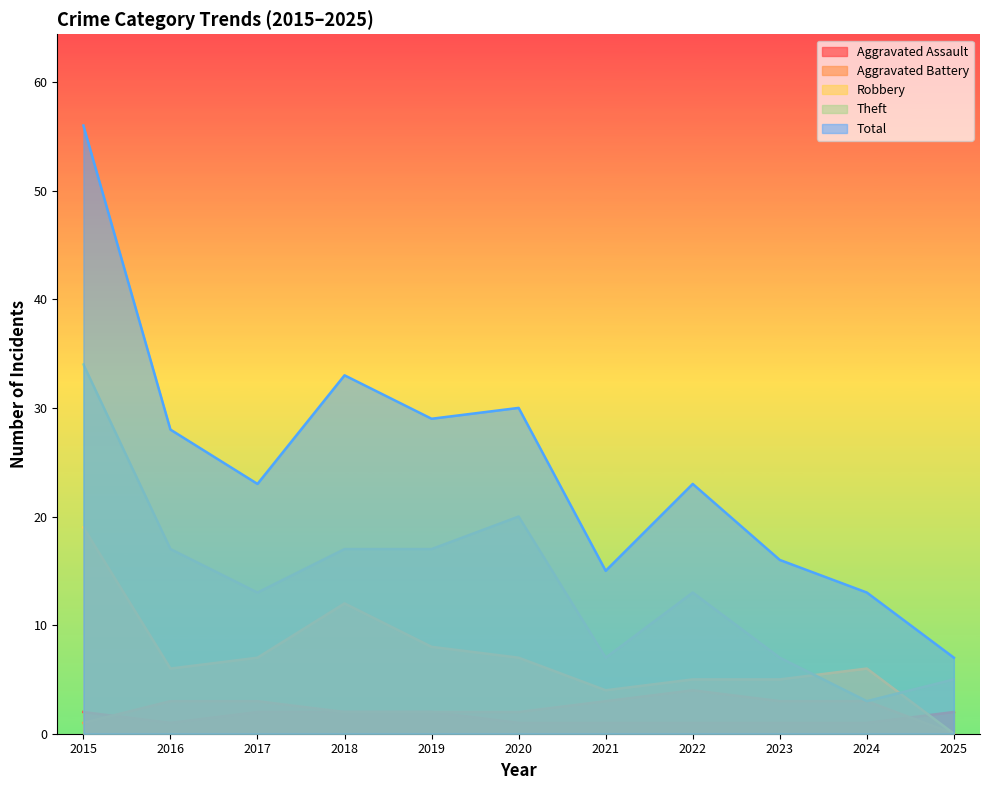

Between 2015 and 2024, which is larger?

2015